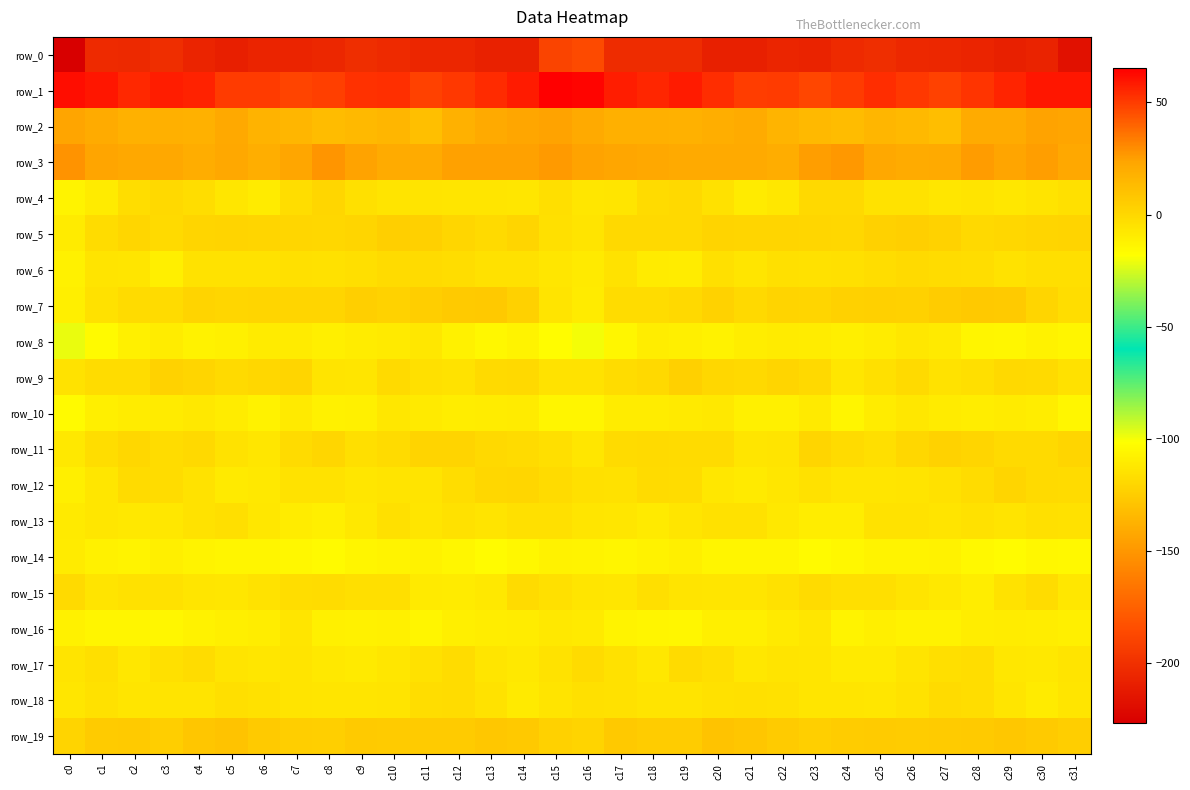

What is the difference between the second highest and minimum values in the row_3 series?

7.6